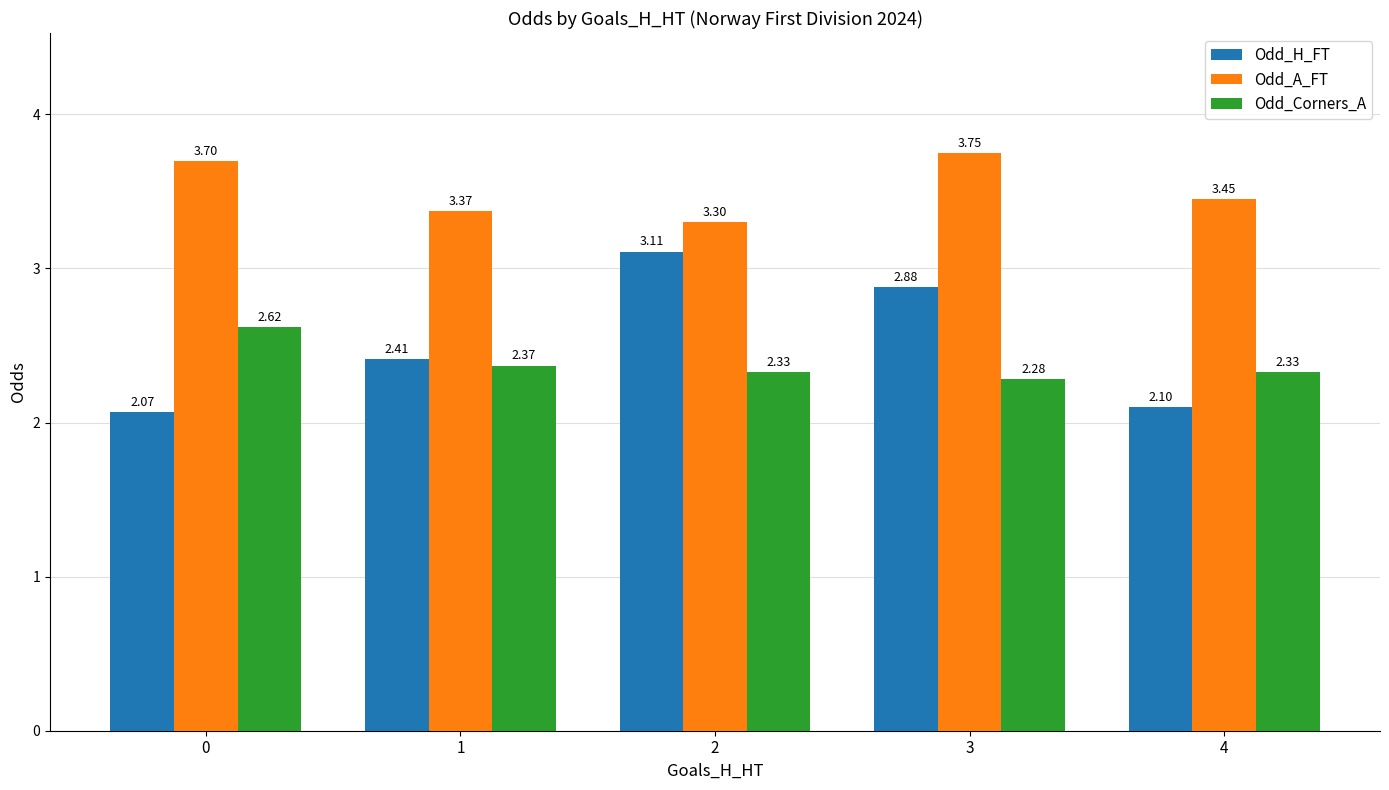

Count the number of categories in the chart.

5